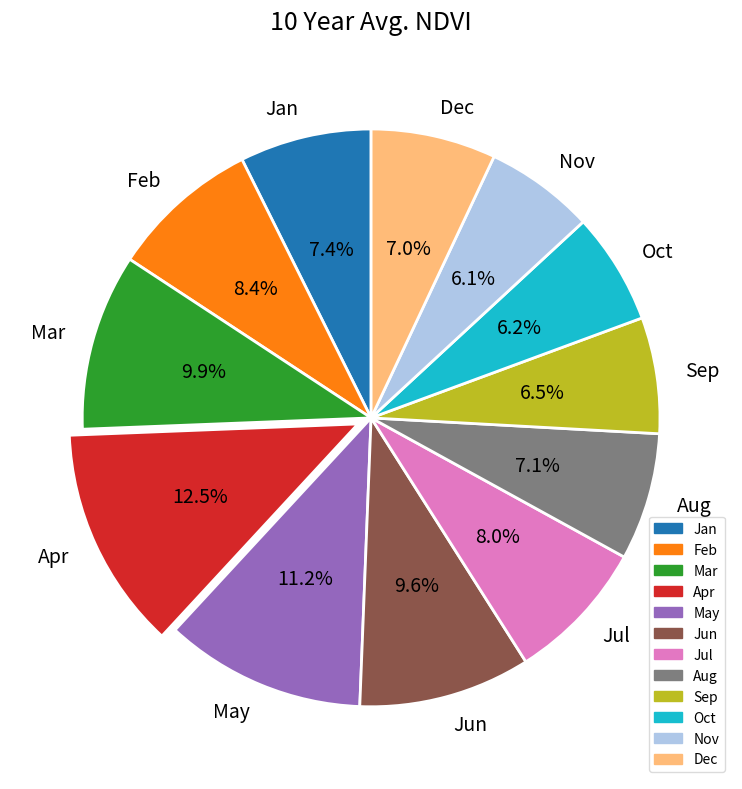

Between Apr and Jul, which is larger?

Apr